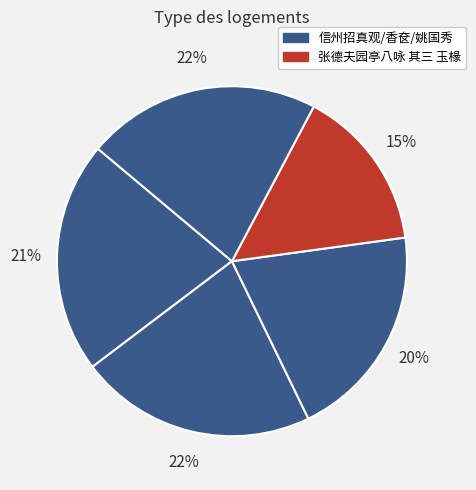

Is there a majority slice in this chart?

No